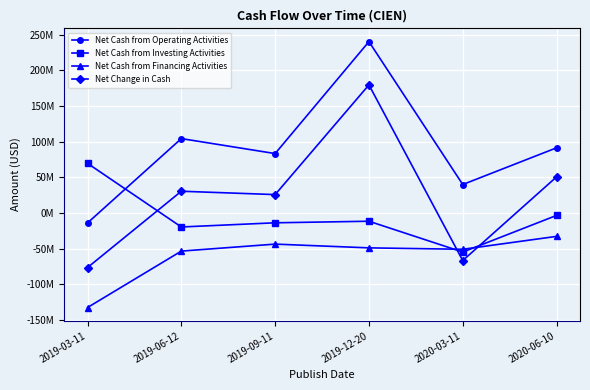

Does the chart have visible grid lines?

Yes